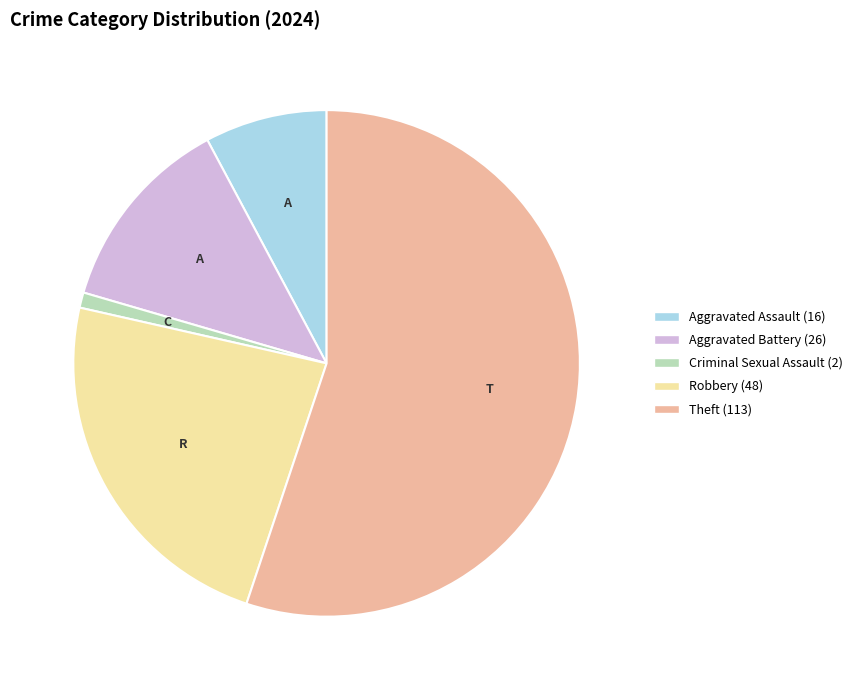

Is there a majority slice in this chart?

Yes